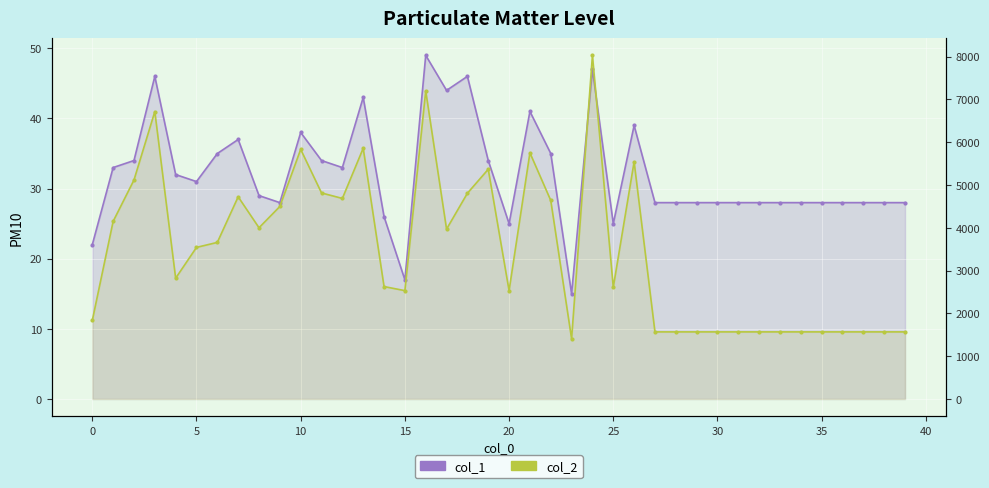

What is the sum of all col_2 values?

139644